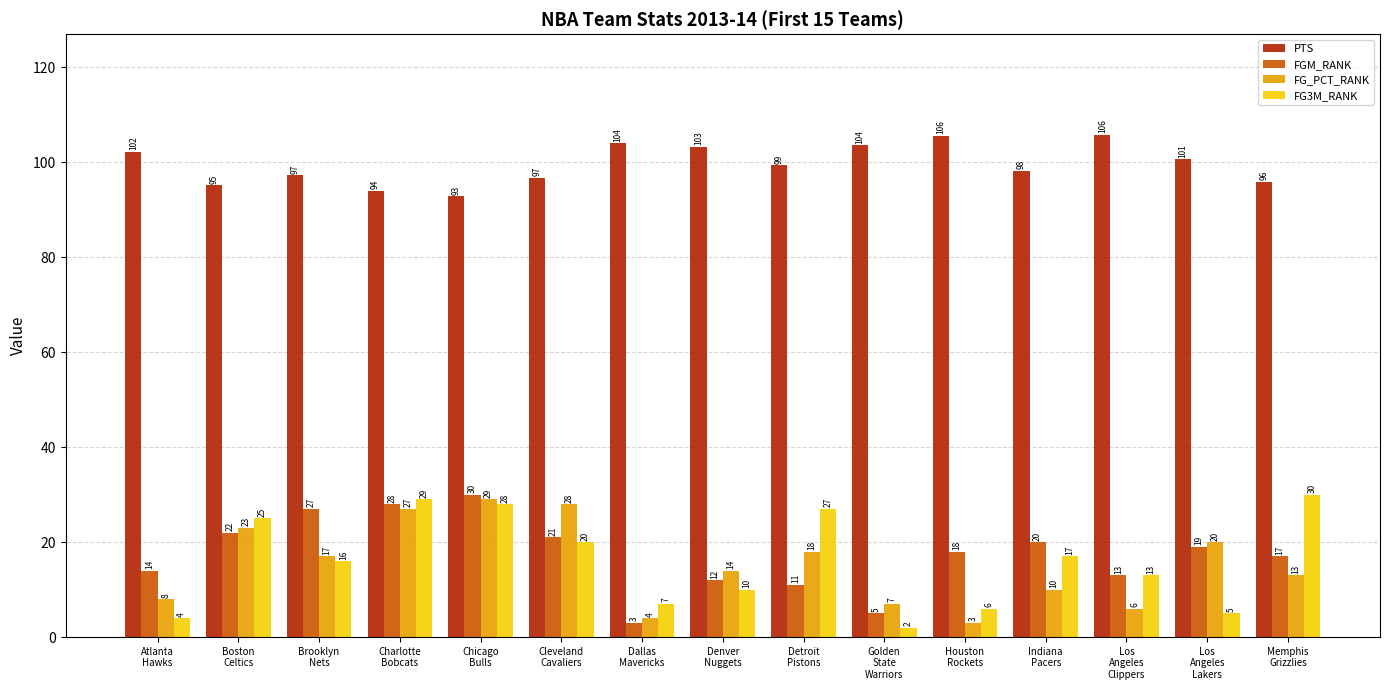

What is the difference between the maximum and minimum values in the FGM_RANK series?

27.0